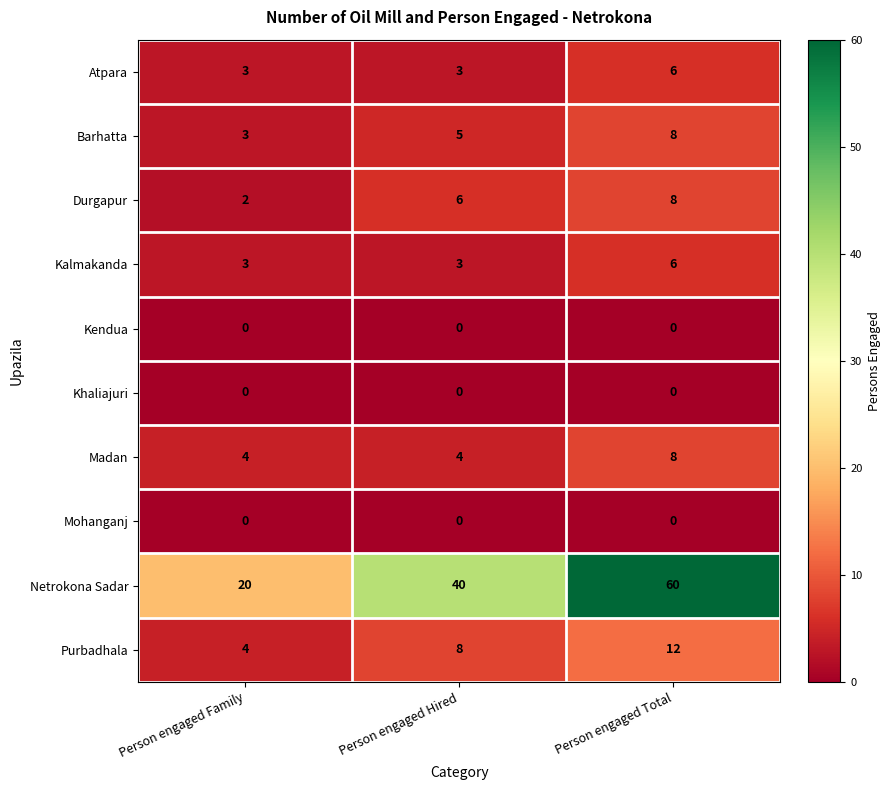

What is the difference between the maximum and minimum values in the Durgapur series?

6